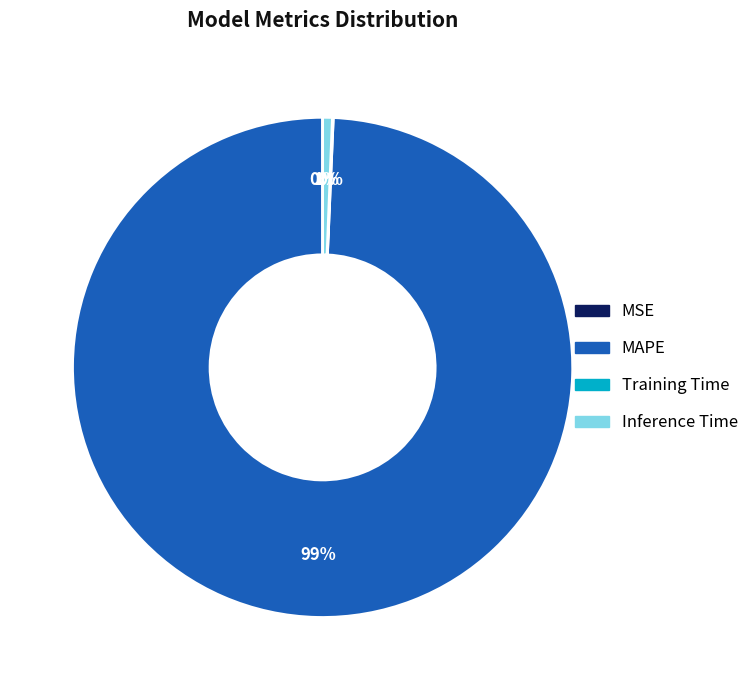

To the nearest percent, what is the difference between the largest and smallest slice percentages?

99%